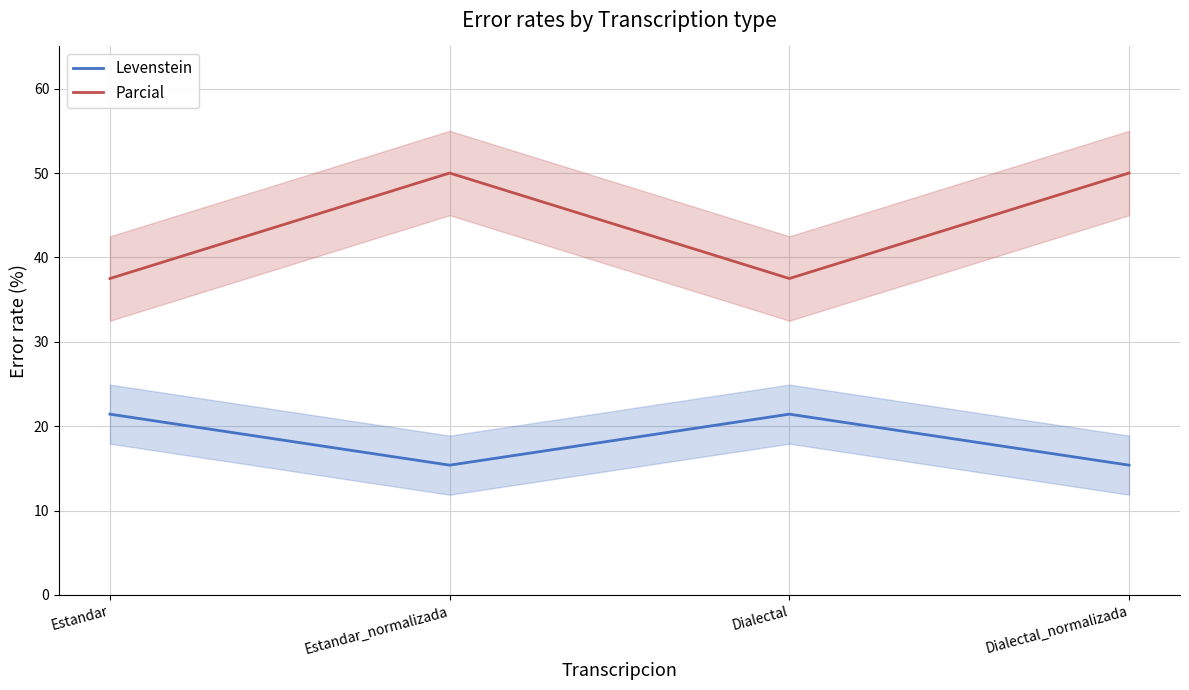

What position from the left is Estandar_normalizada?

2